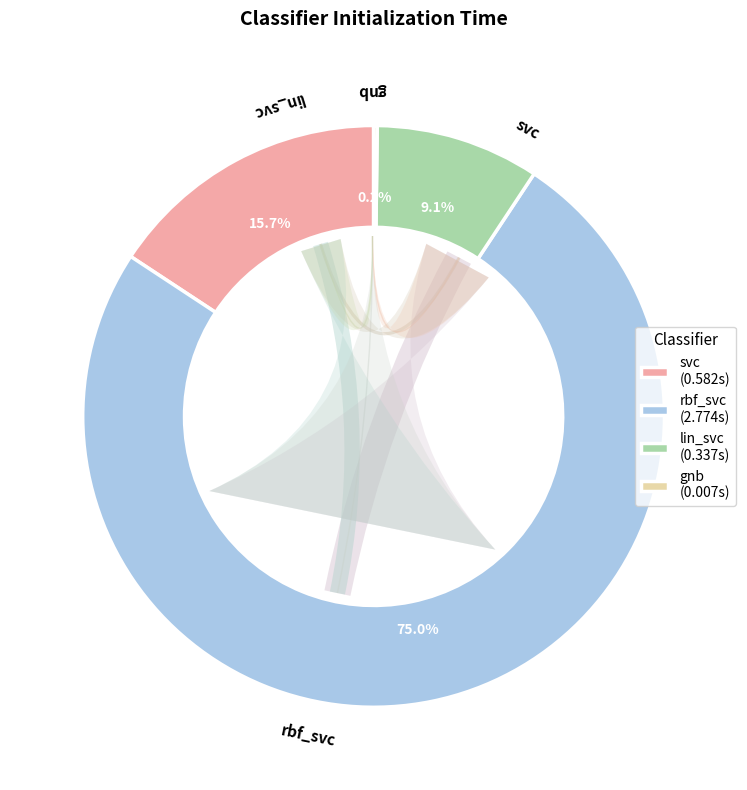

Rank the categories by value from highest to lowest.

rbf_svc, svc, lin_svc, gnb